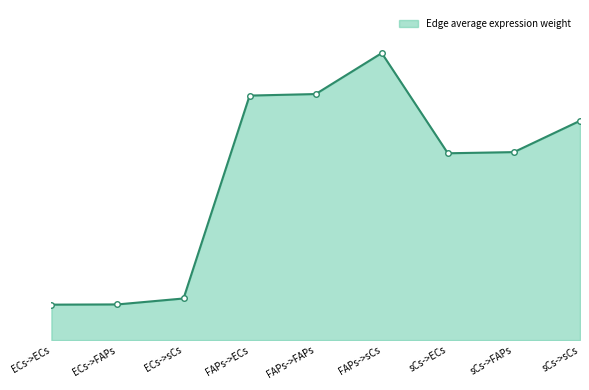

Which label corresponds to the largest value in the chart?

FAPs->sCs